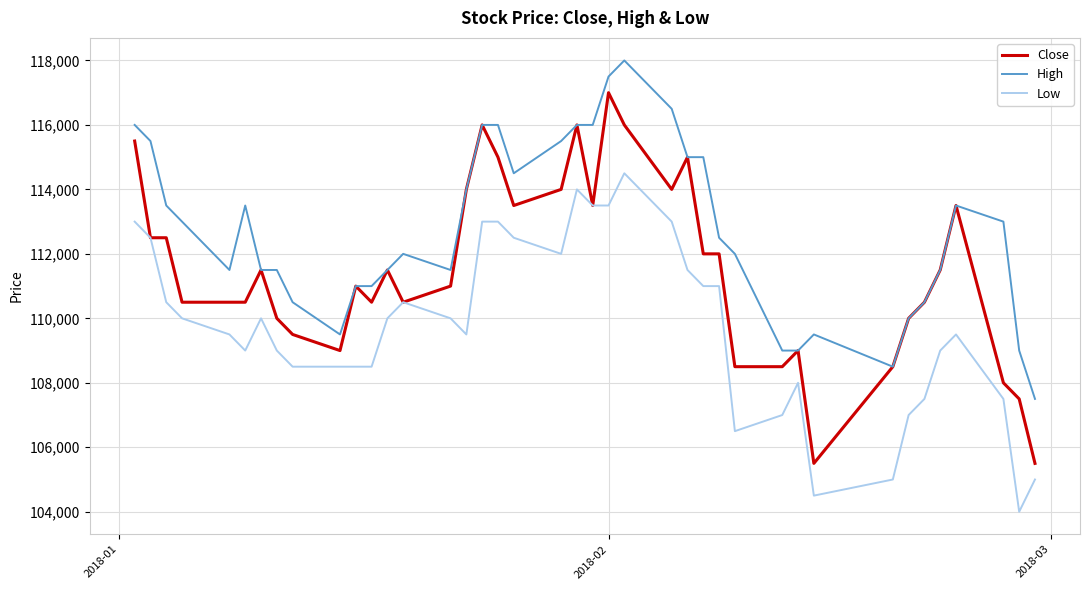

How many distinct data groups are displayed?

3